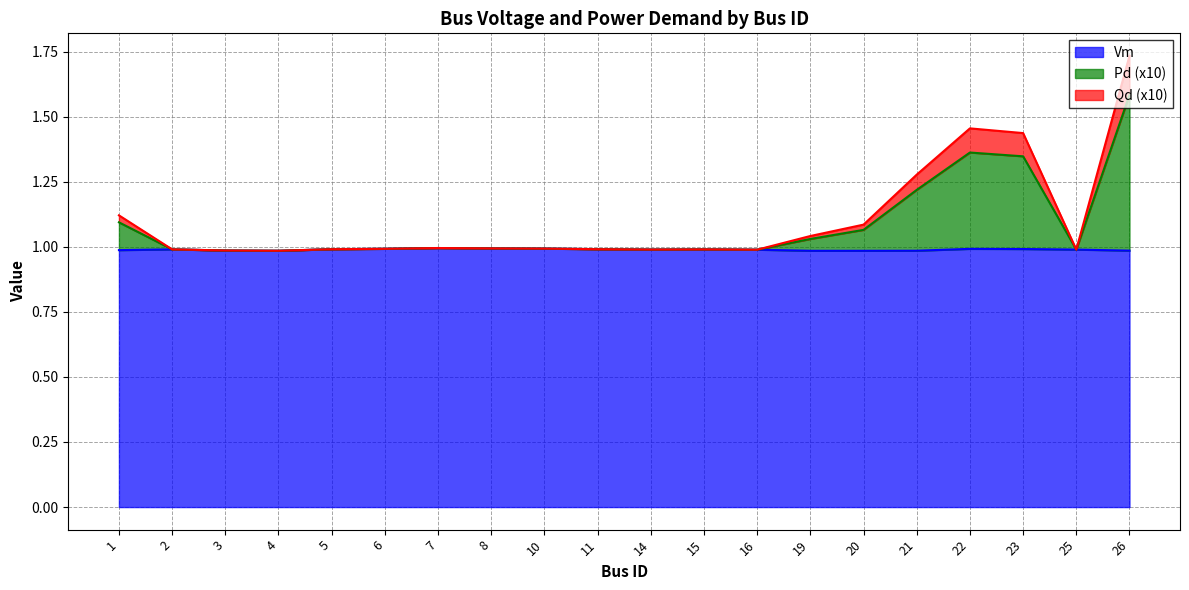

True or false: Pd and Qd cross at least once.

False